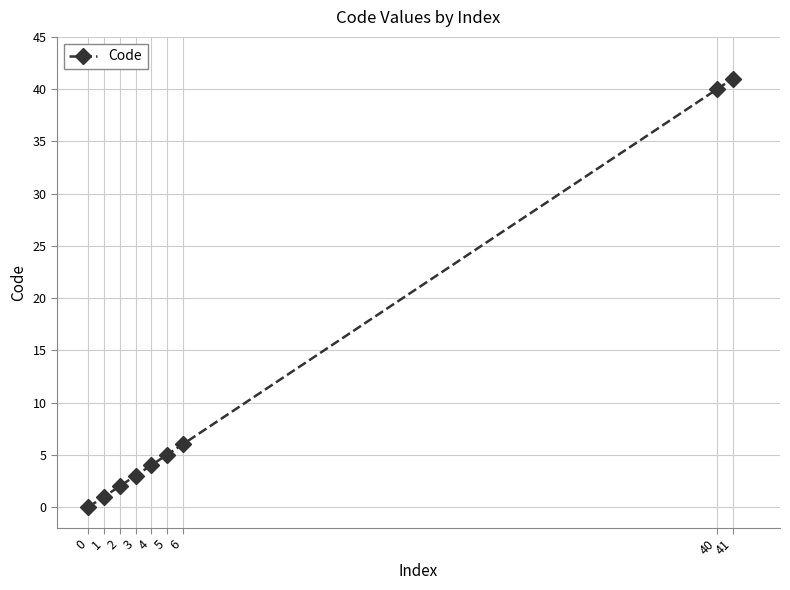

List the labels in order of value, smallest first.

0, 1, 2, 3, 4, 5, 6, 40, 41